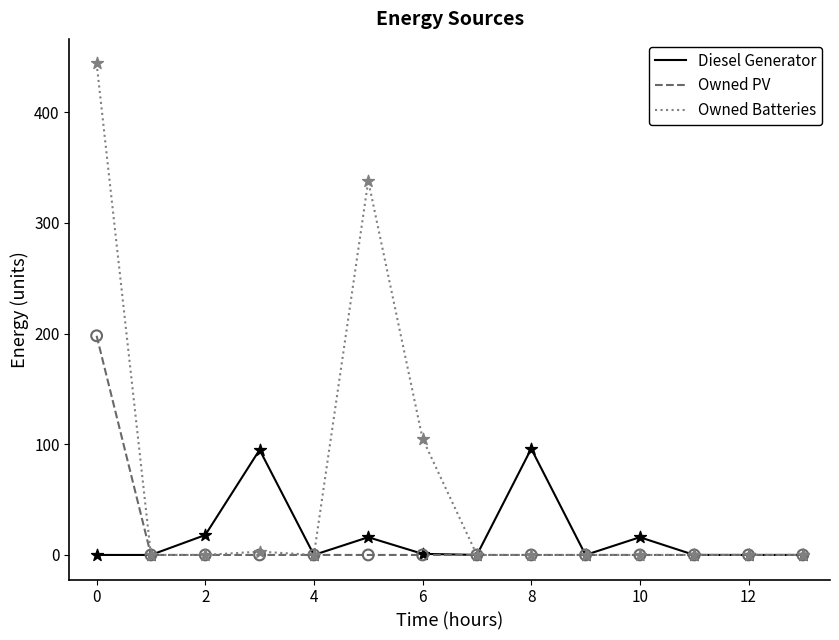

At how many categories does at least one series exceed 427?

1